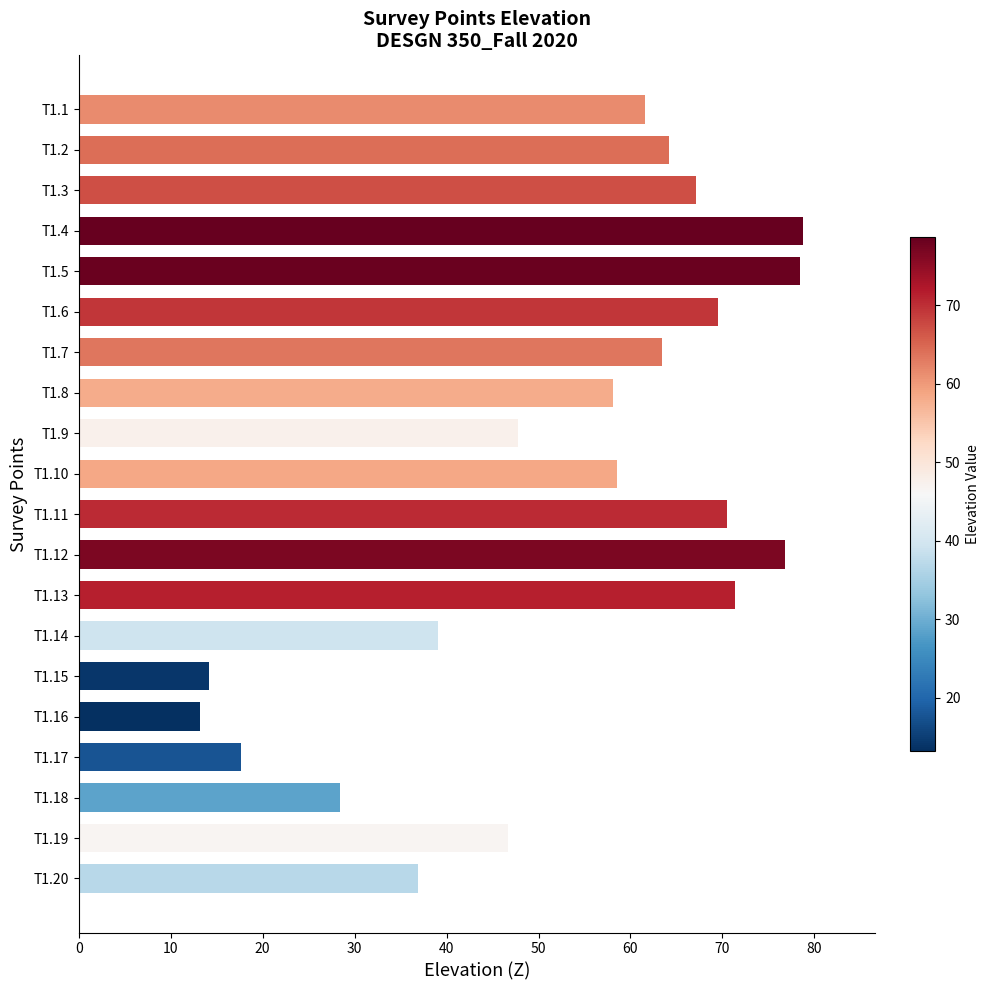

What is the maximum value shown in the chart?

78.7